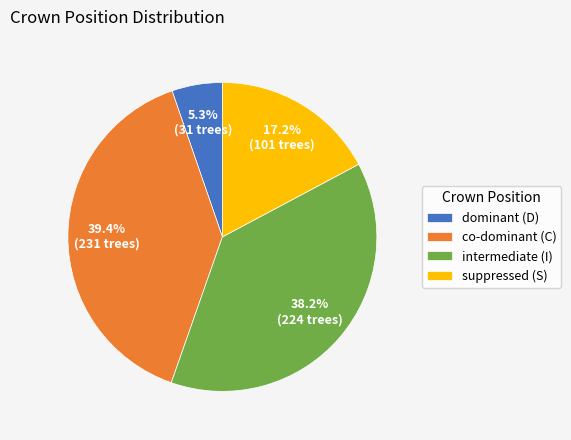

Which slice is the smallest?

dominant (D)